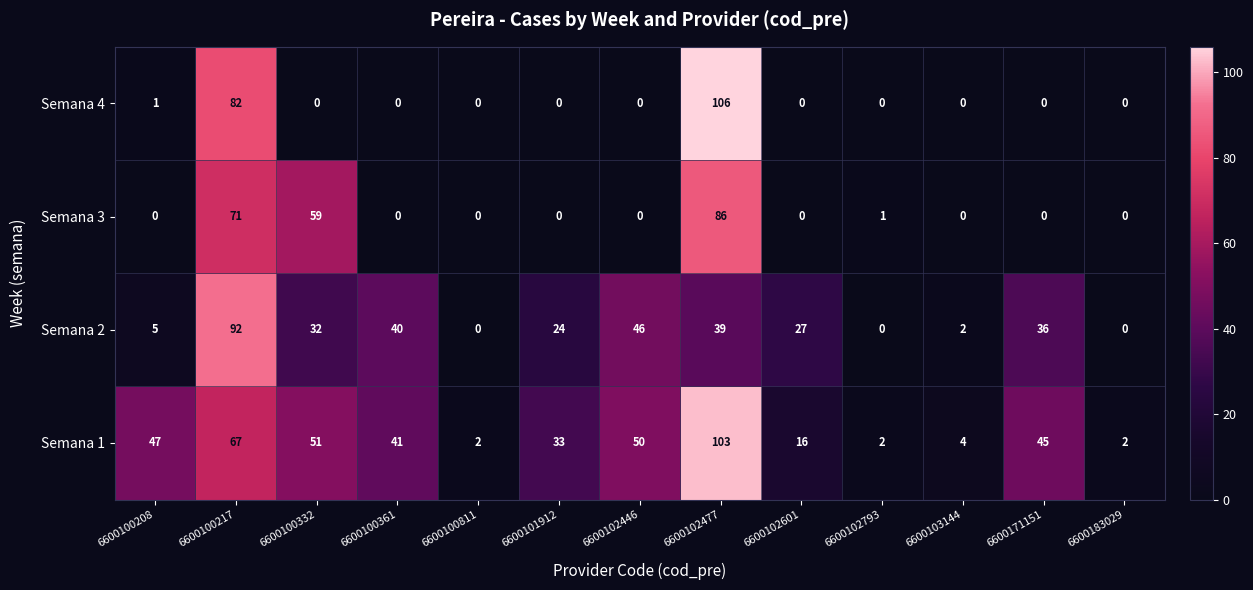

At which label is Semana 2 closest to 46?

6600102446